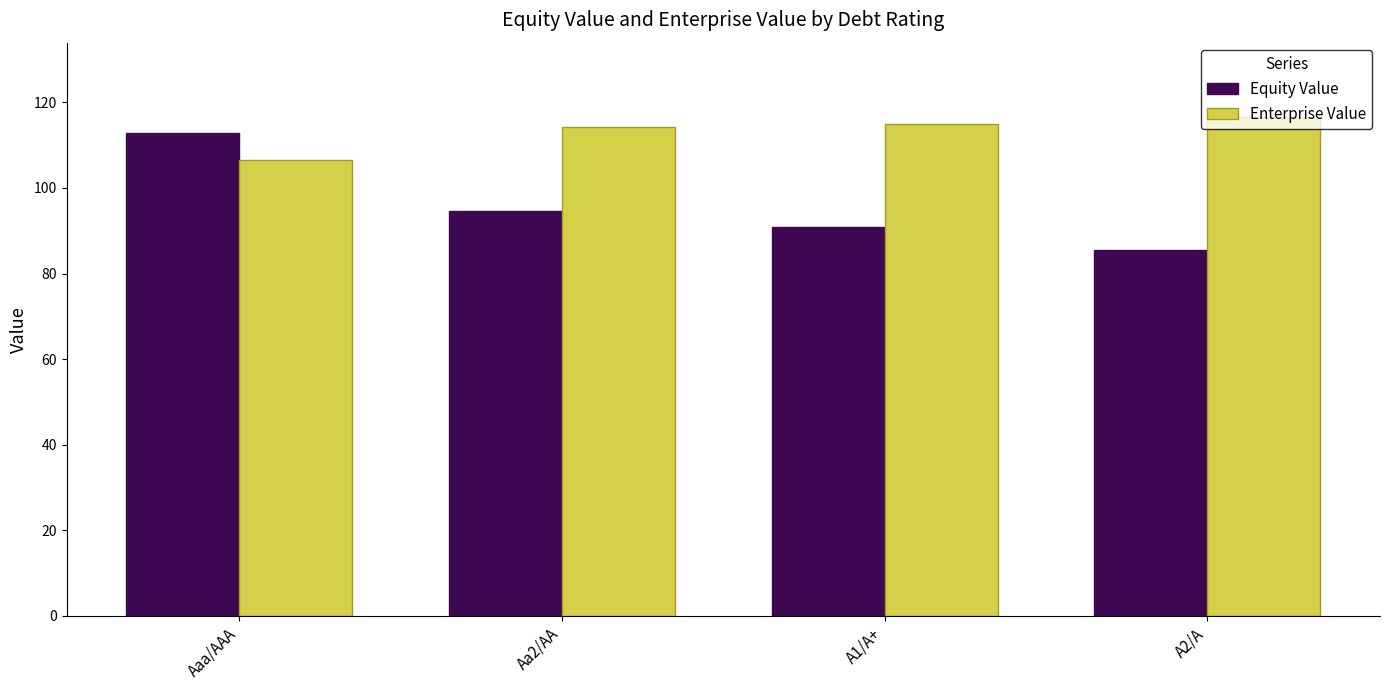

How many series are shown in this chart?

2